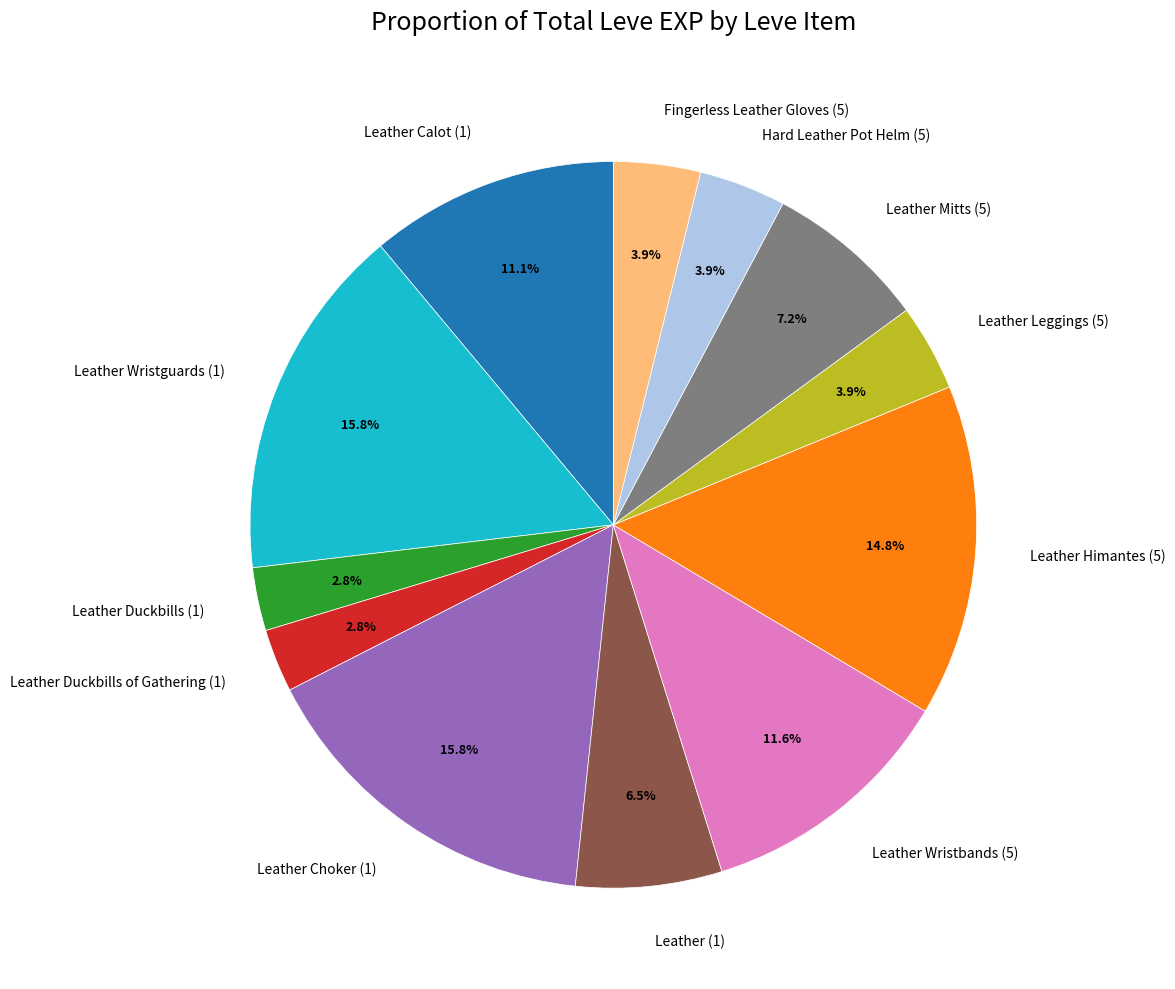

Is there any slice that represents more than half of the pie?

No